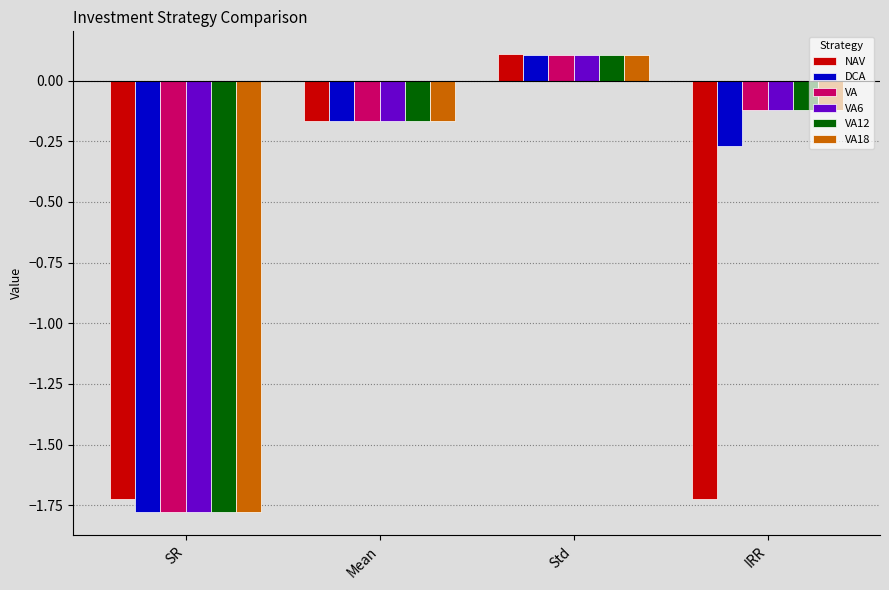

What position from the left is IRR?

4